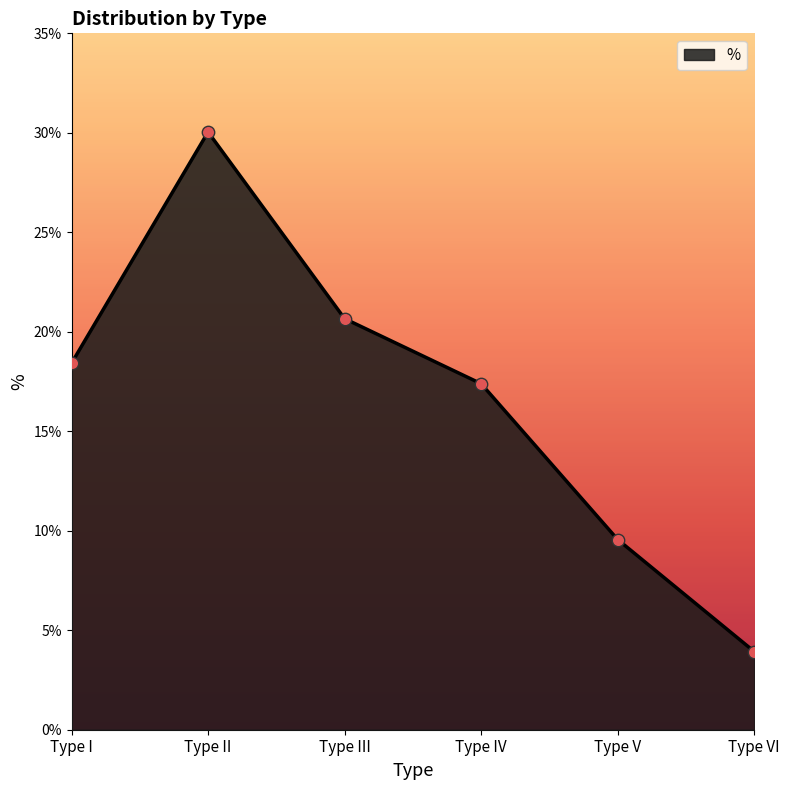

What is the change in value from Type I to Type IV?

-1.0